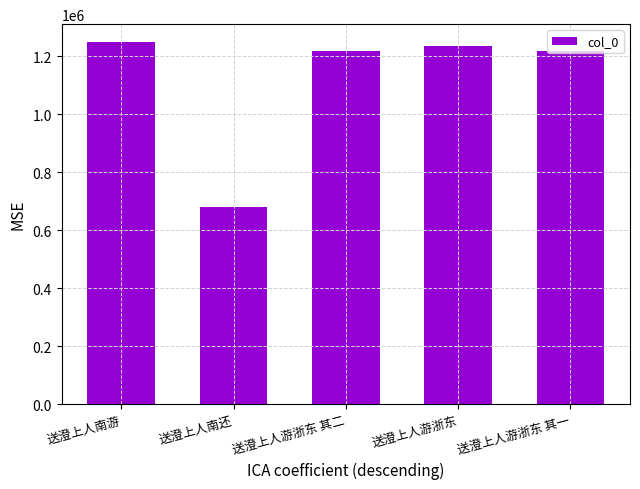

Are the bars grouped side by side (vs. stacked)?

No